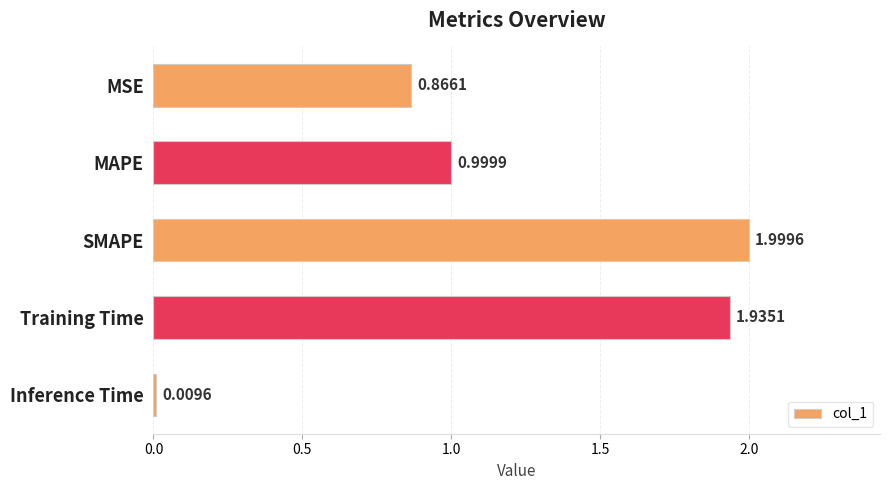

List the labels in order of value, smallest first.

Inference Time, MSE, MAPE, Training Time, SMAPE